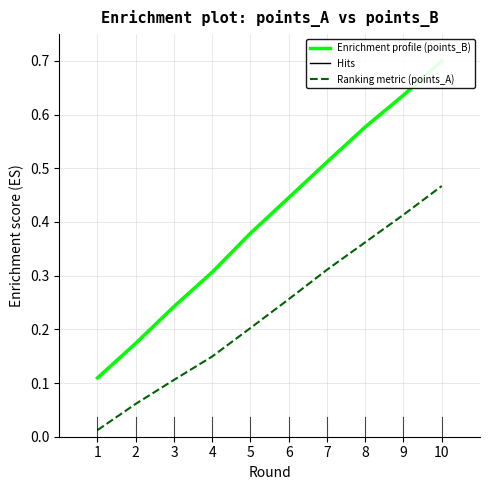

At which category is the sum across all series the highest?

10